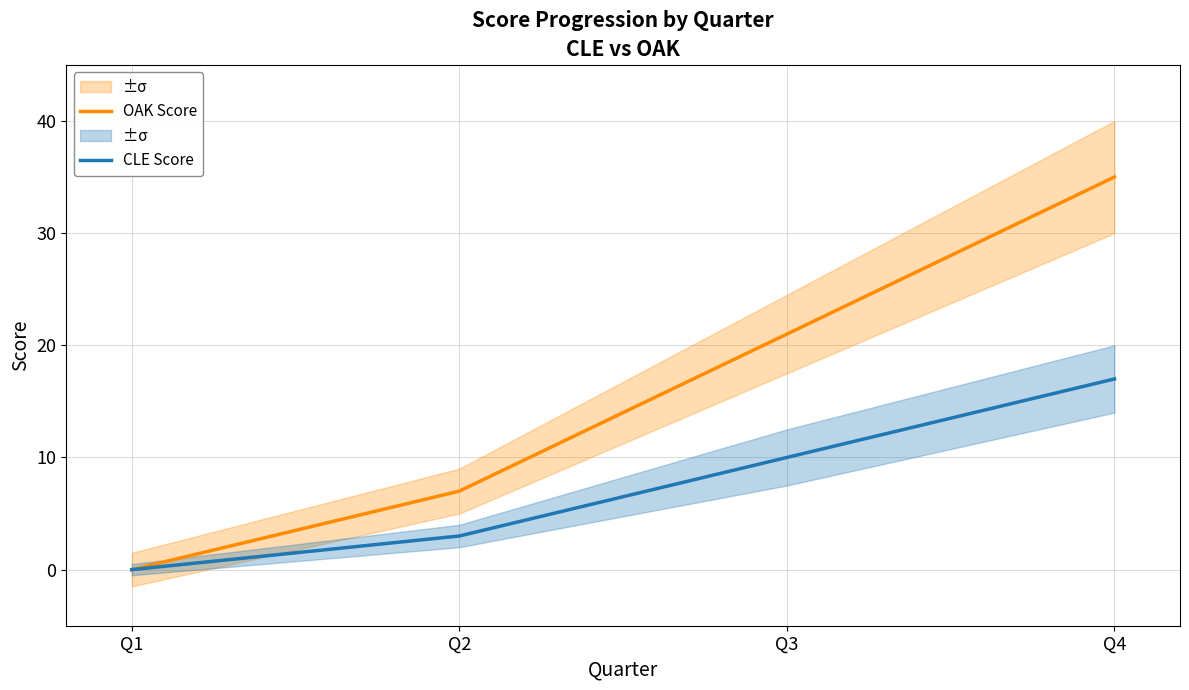

Which series changed the most between Q3 and Q4?

OAK Score